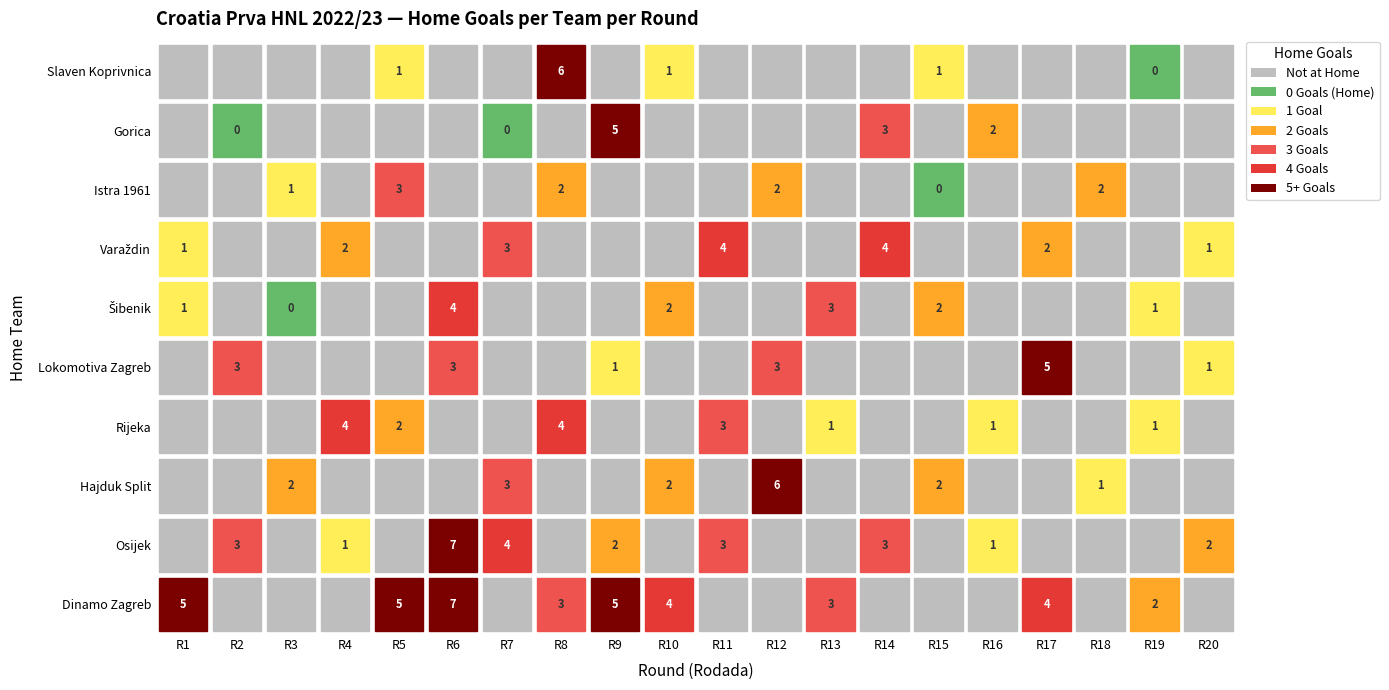

True or false: Hajduk Split has a value of 1 at 9.

False